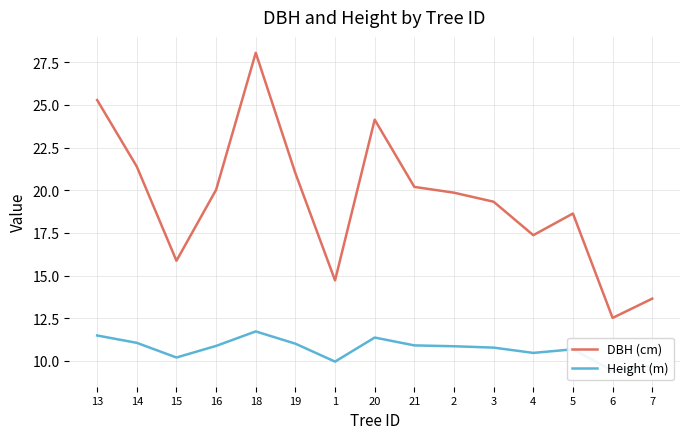

Count the number of data series in this chart.

2